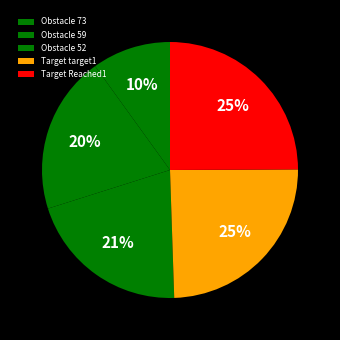

To the nearest percent, what portion does Target Reached1 represent?

25%